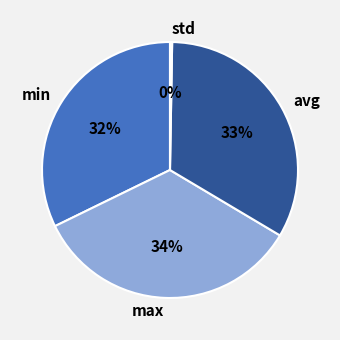

True or false: avg accounts for 33% of the total.

True